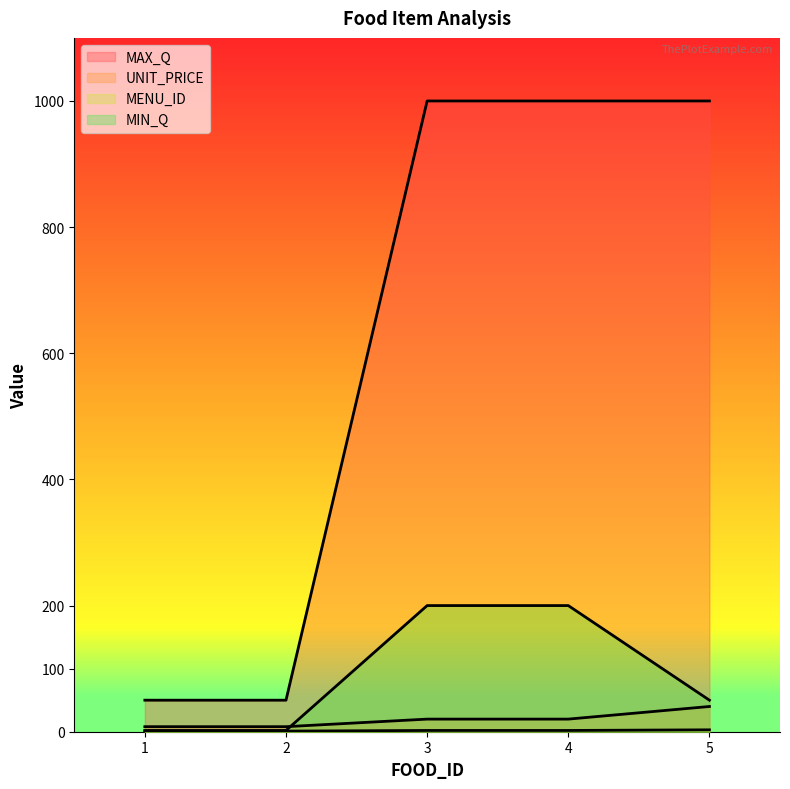

What is the value of the MAX_Q point at the 4th from the left?

1000